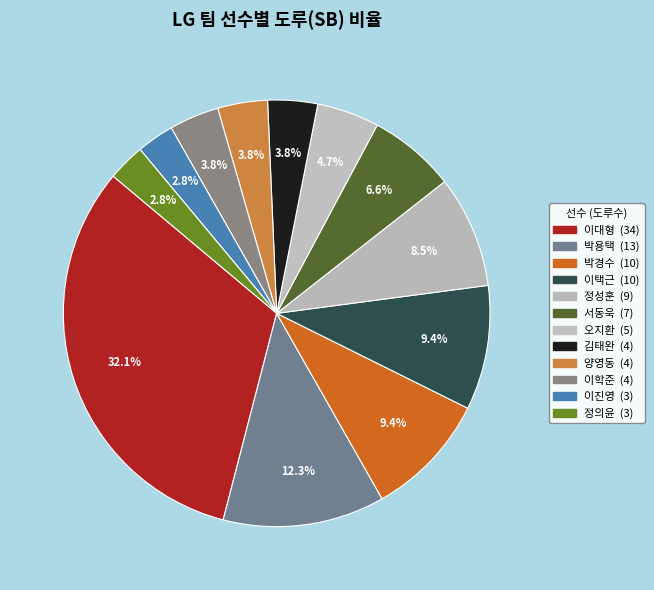

Is 오지환 the majority of the pie?

No